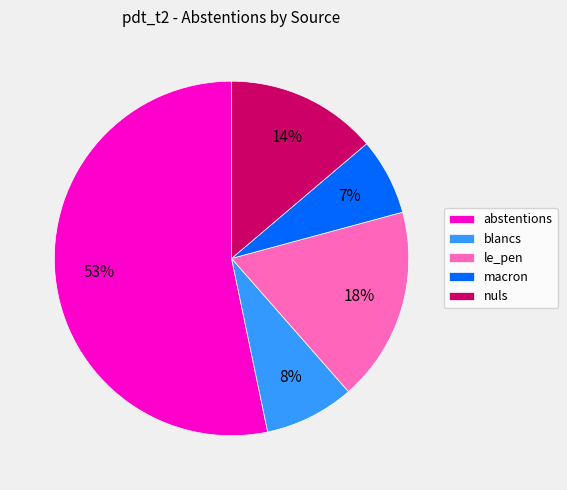

Between abstentions and le_pen, which is larger?

abstentions